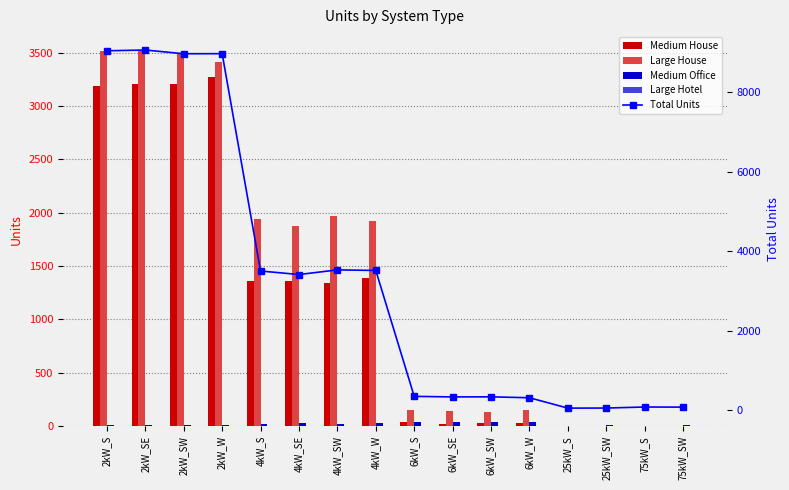

Reading left to right, what are all the values shown in this chart?

Medium House: 2kW_S=3189	2kW_SE=3205	2kW_SW=3208	2kW_W=3270	4kW_S=1357	4kW_SE=1359	4kW_SW=1339	4kW_W=1389	6kW_S=37	6kW_SE=19	6kW_SW=32	6kW_W=30	25kW_S=0	25kW_SW=0	75kW_S=0	75kW_SW=0
Large House: 2kW_S=3516	2kW_SE=3513	2kW_SW=3484	2kW_W=3416	4kW_S=1940	4kW_SE=1871	4kW_SW=1972	4kW_W=1924	6kW_S=147	6kW_SE=137	6kW_SW=132	6kW_W=146	25kW_S=0	25kW_SW=0	75kW_S=0	75kW_SW=0
Medium Office: 2kW_S=14	2kW_SE=5	2kW_SW=8	2kW_W=10	4kW_S=18	4kW_SE=33	4kW_SW=20	4kW_W=29	6kW_S=36	6kW_SE=38	6kW_SW=35	6kW_W=38	25kW_S=4	25kW_SW=5	75kW_S=2	75kW_SW=5
Large Hotel: 2kW_S=0	2kW_SE=0	2kW_SW=0	2kW_W=0	4kW_S=0	4kW_SE=0	4kW_SW=0	4kW_W=0	6kW_S=2	6kW_SE=1	6kW_SW=1	6kW_W=1	25kW_S=0	25kW_SW=0	75kW_S=0	75kW_SW=1
Total Units: 2kW_S=9039	2kW_SE=9058	2kW_SW=8964	2kW_W=8966	4kW_S=3498	4kW_SE=3409	4kW_SW=3526	4kW_W=3512	6kW_S=344	6kW_SE=330	6kW_SW=332	6kW_W=309	25kW_S=48	25kW_SW=50	75kW_S=76	75kW_SW=73